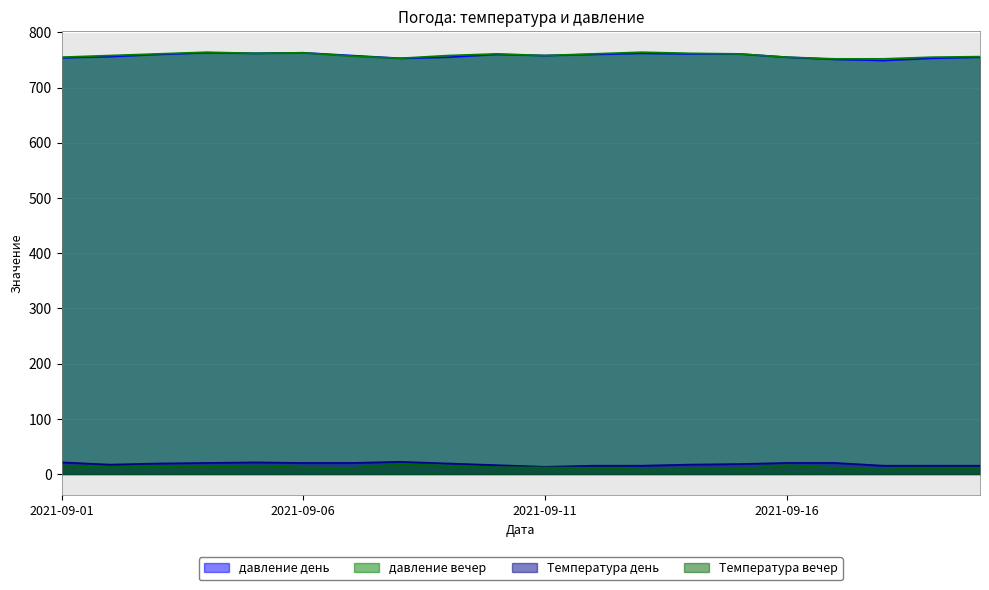

True or false: Температура вечер has a value of 8 at 2021-09-18.

True